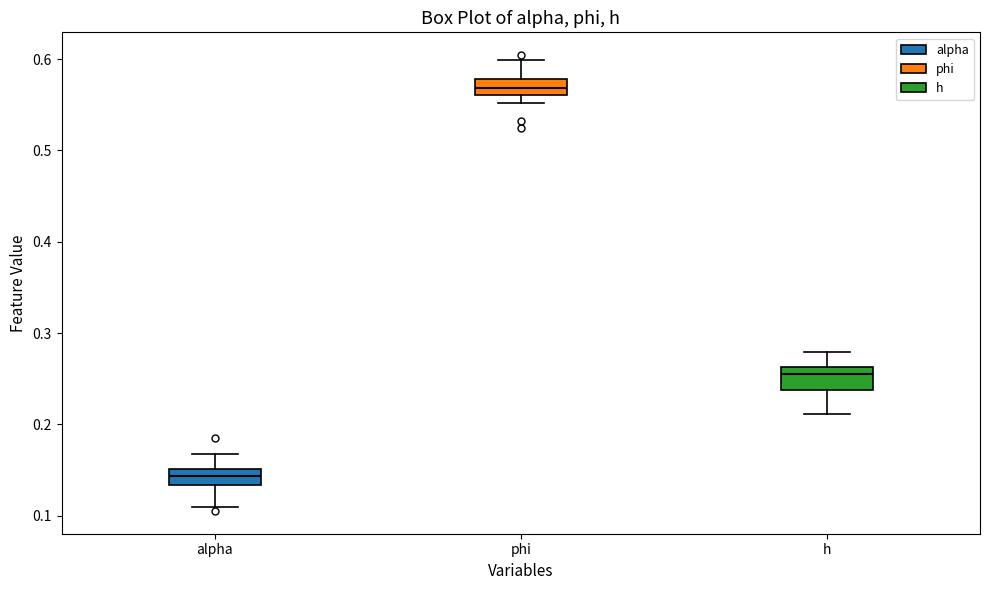

Which box has the lowest median line?

alpha